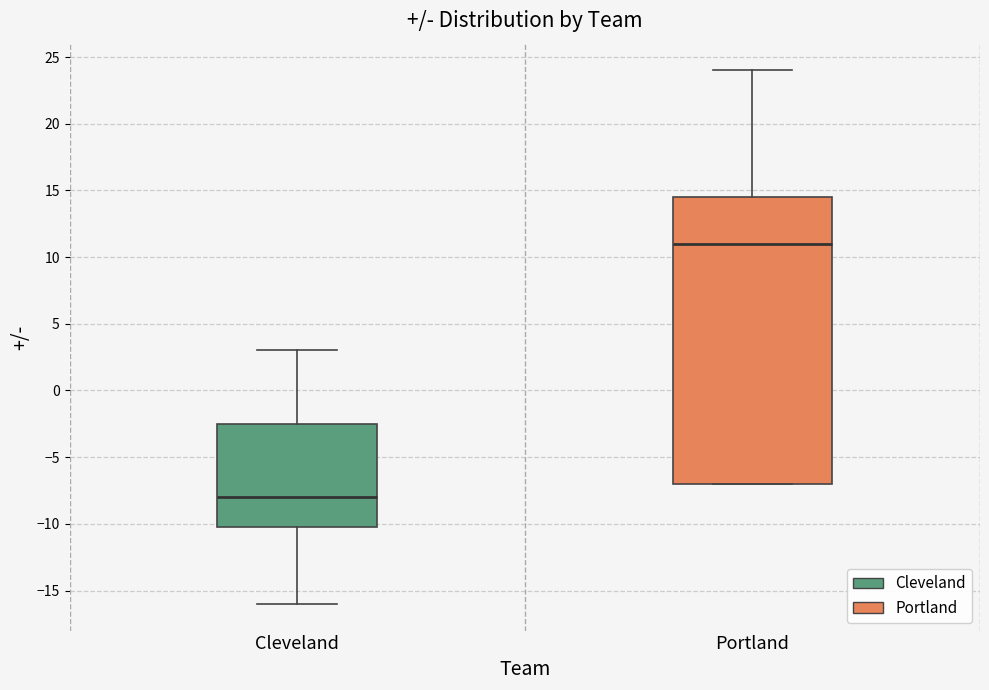

Reading left to right, read every box against the y-axis: the position of its median line, the range the box covers, and the ends of its whiskers. The values are not printed on the chart, so give them approximately, as read against the axis.

Cleveland: median -8.0, box -10.0 to -2.5, whiskers -16.0 to 3.0
Portland: median 11.0, box -7.0 to 14.5, whiskers -7.0 to 24.0